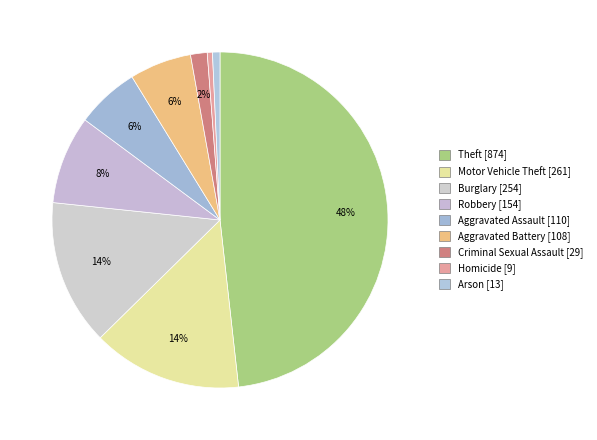

How many segments does this pie chart have?

9